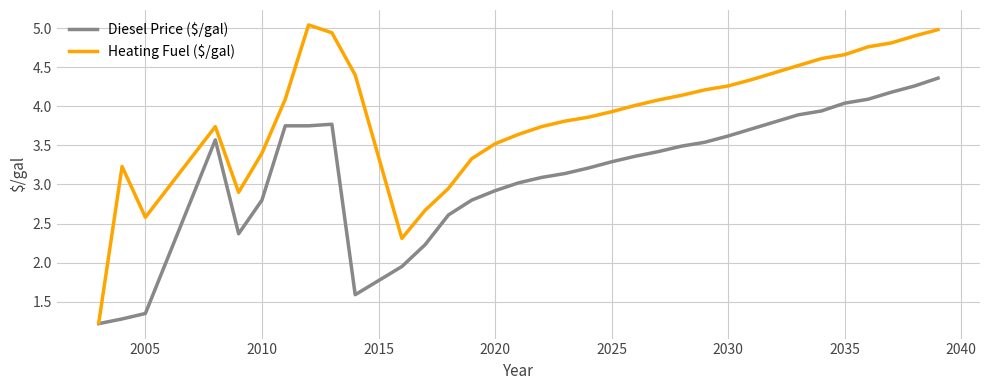

Which series has the largest range (max minus min)?

Heating Fuel ($/gal)